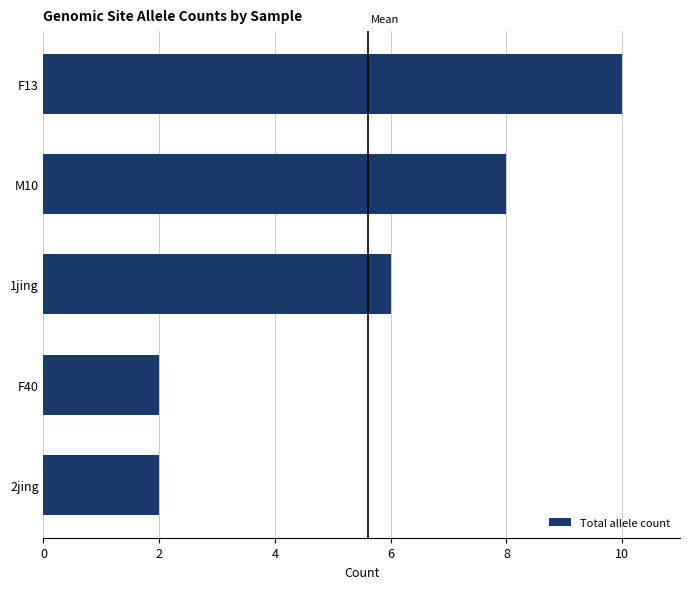

Count the values in the range 2 to 8.

4